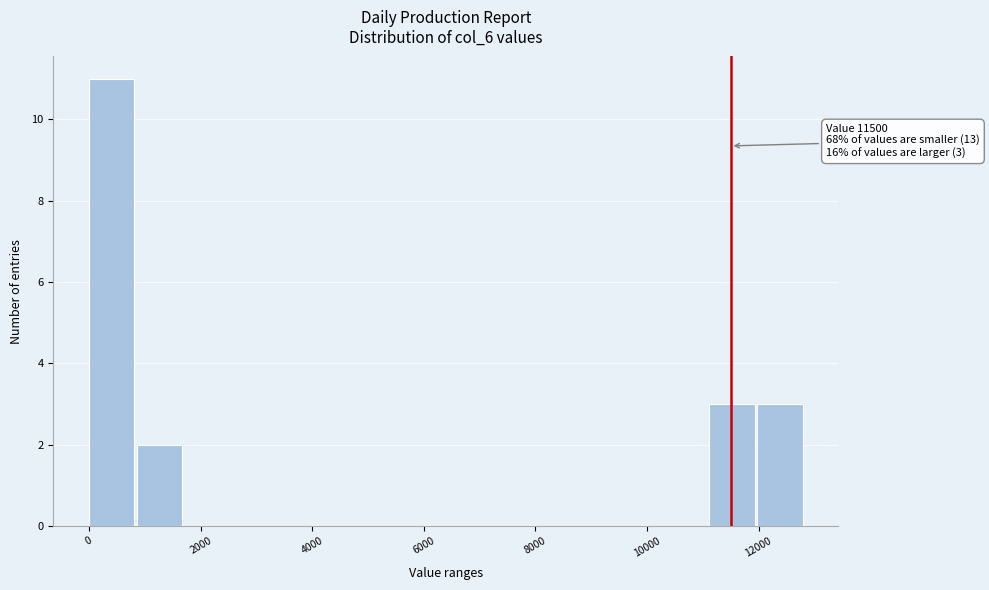

Which range on the x-axis has the tallest bar?

0 to 800